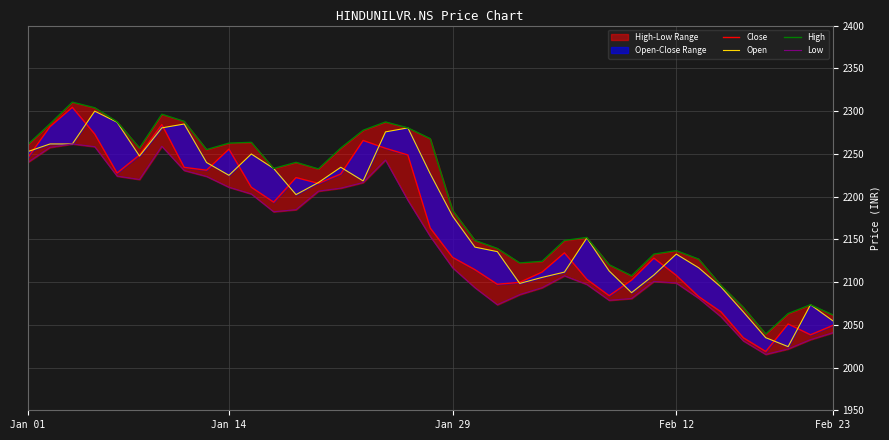

How many interior local peaks does the Close series have?

8